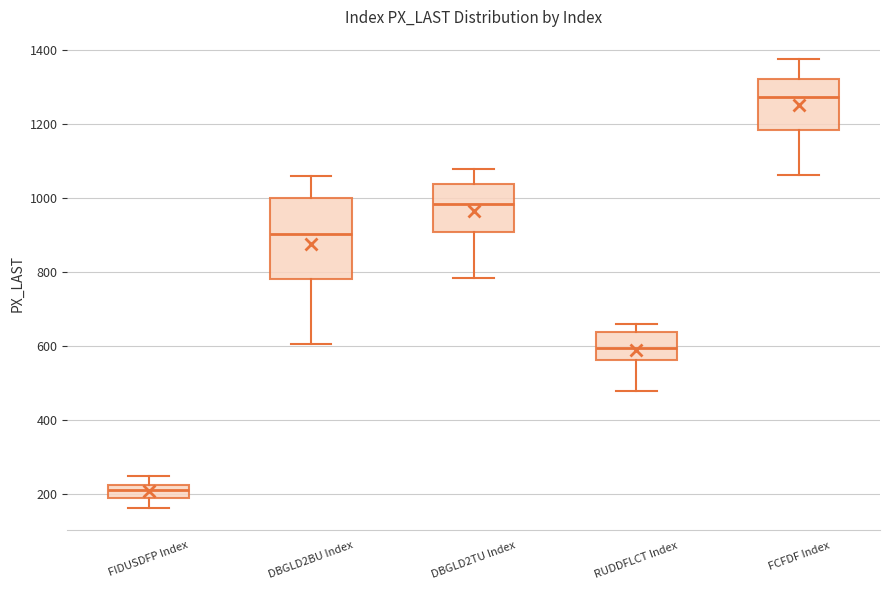

Reading left to right, read every box against the y-axis: the position of its median line, the range the box covers, and the ends of its whiskers. The values are not printed on the chart, so give them approximately, as read against the axis.

FIDUSDFP Index: median 220 (inside the box), box 200 to 220, whiskers 160 to 240
DBGLD2BU Index: median 900, box 780 to 1000, whiskers 600 to 1060
DBGLD2TU Index: median 980, box 900 to 1040, whiskers 780 to 1080
RUDDFLCT Index: median 600, box 560 to 640, whiskers 480 to 660
FCFDF Index: median 1280, box 1180 to 1320, whiskers 1060 to 1380